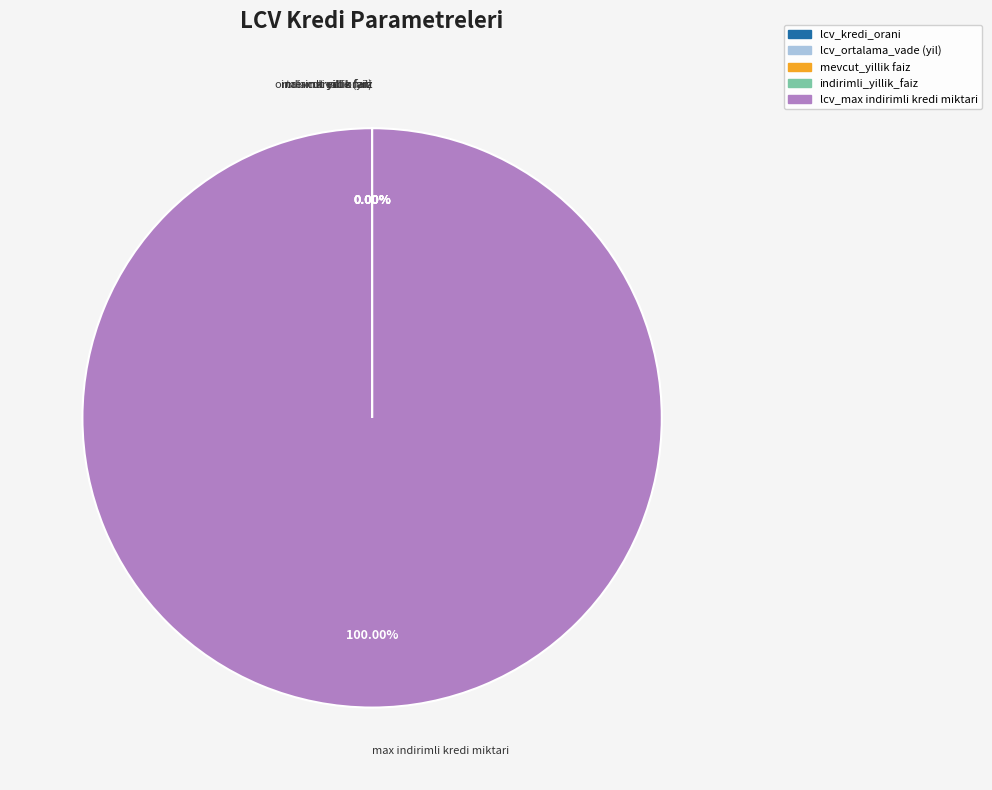

Does any single category account for the majority?

Yes